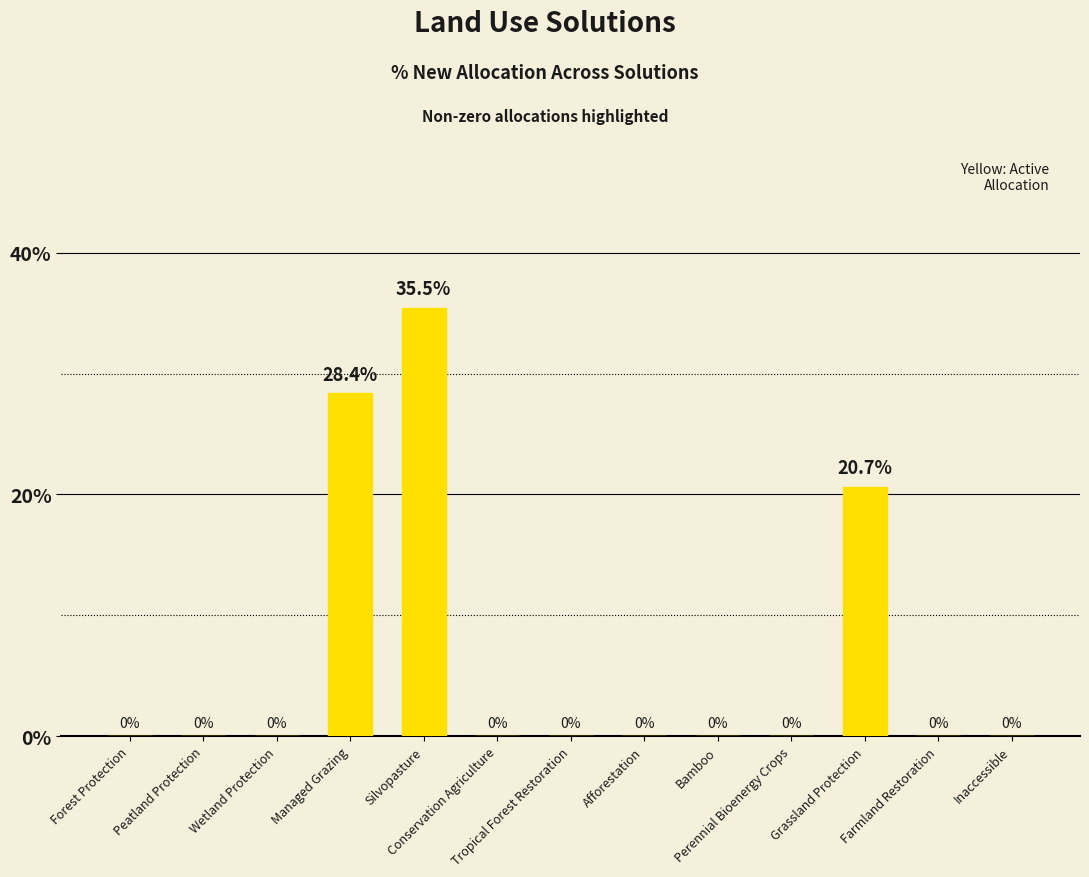

At which category does the chart reach its minimum across all series?

Forest Protection